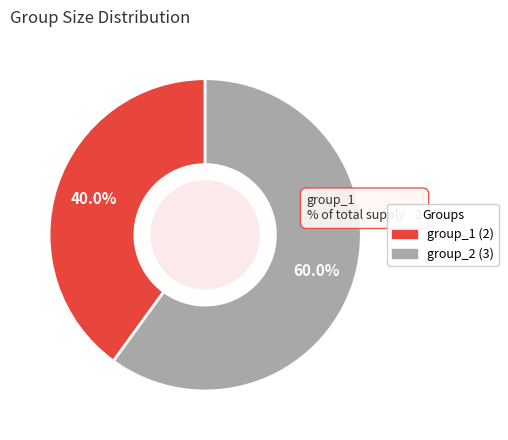

Count the number of slices in the pie.

2